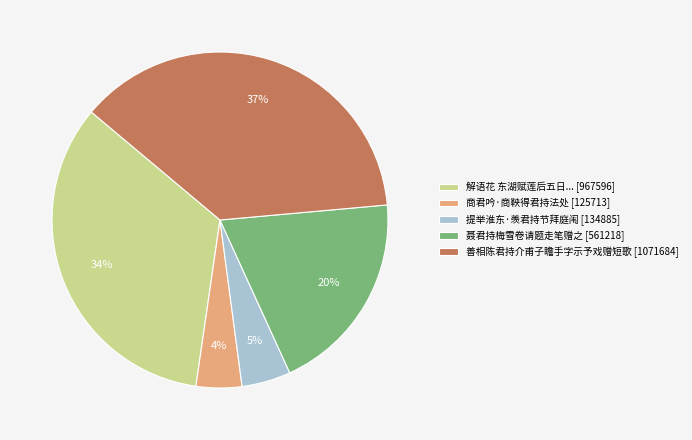

What percentage is the 商君吟·商鞅得君持法处 [125713] slice, to the nearest percent?

4%